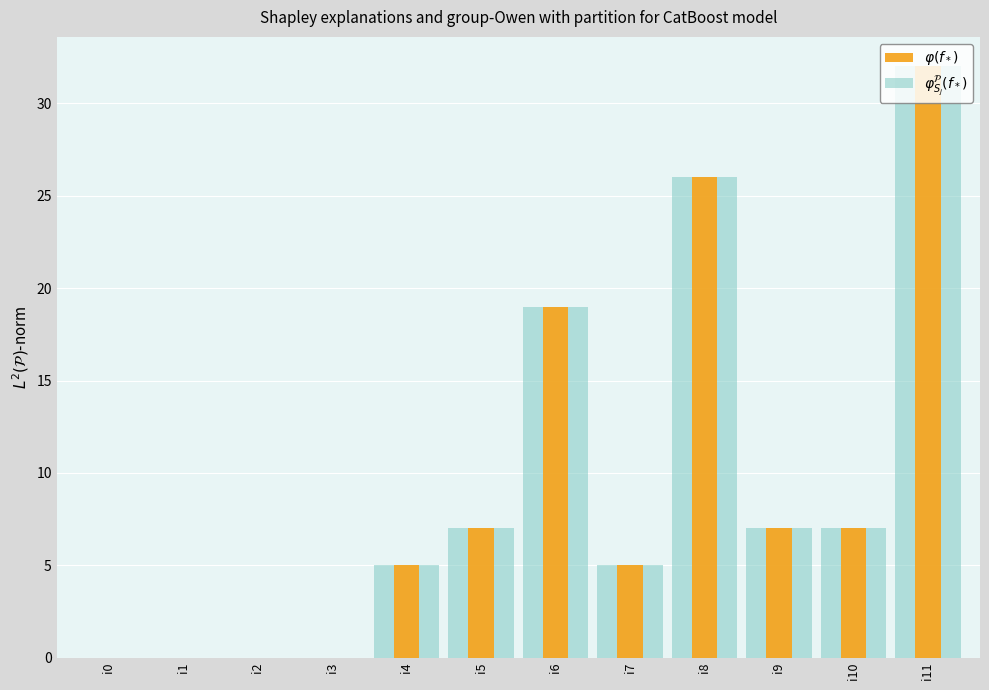

Reading left to right, list all the values displayed in this chart.

$\varphi_{S_j}^{\mathcal{P}}(f_*)$: i0=0	i1=0	i2=0	i3=0	i4=5	i5=7	i6=19	i7=5	i8=26	i9=7	i10=7	i11=32
$\varphi(f_*)$: i0=0	i1=0	i2=0	i3=0	i4=5	i5=7	i6=19	i7=5	i8=26	i9=7	i10=7	i11=32